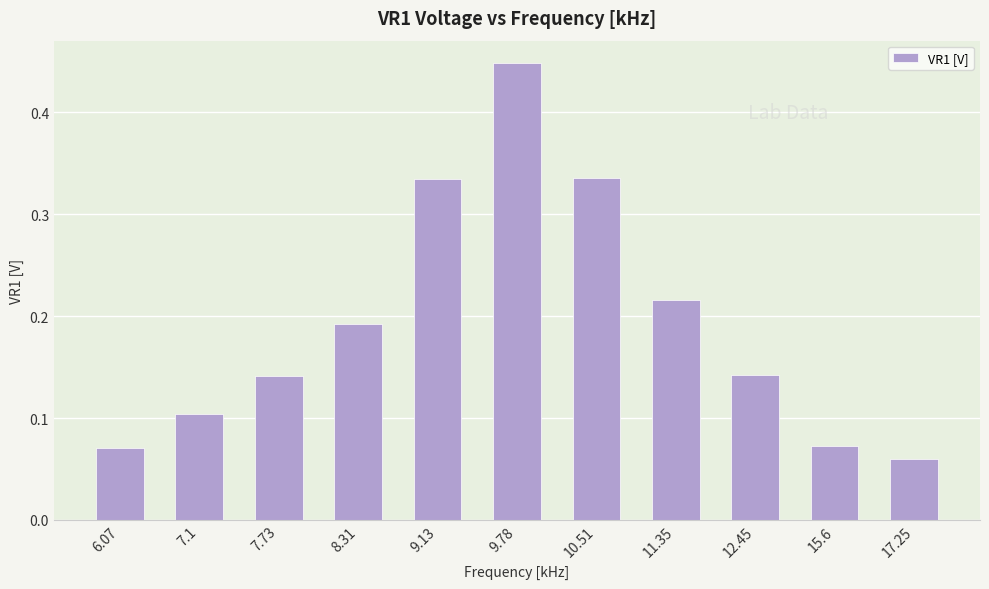

The chart shows a value of 0.1 at 7.73. True or false?

True